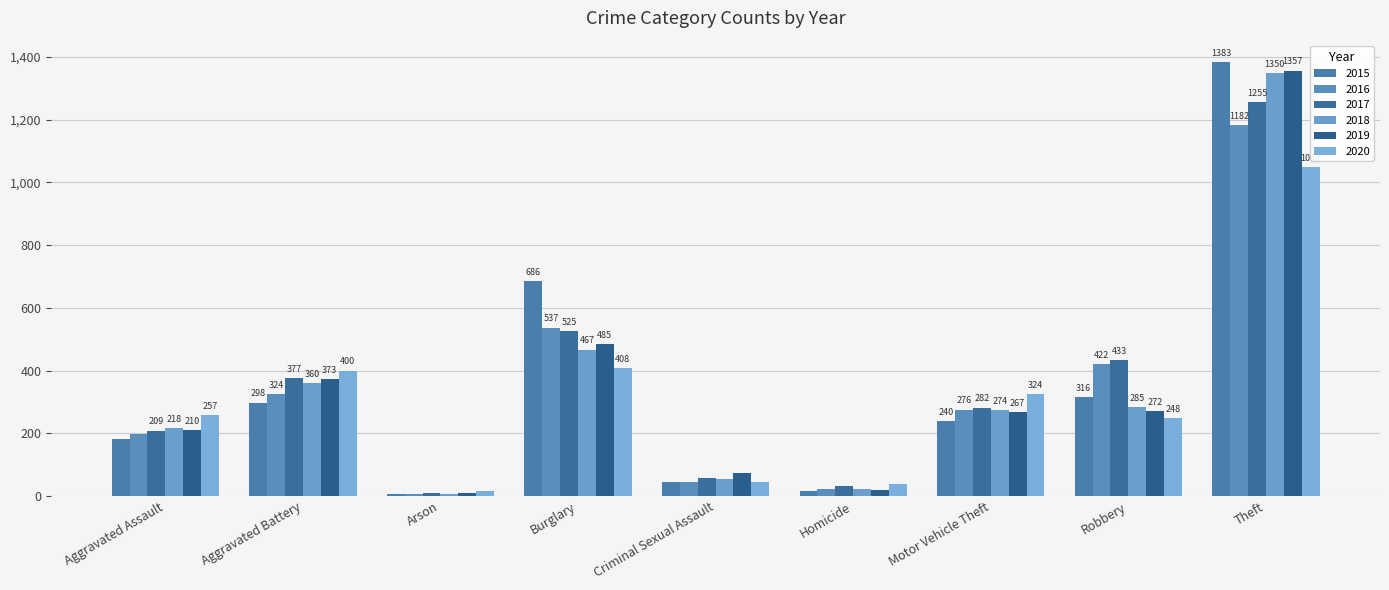

How many groups of bars are there?

9